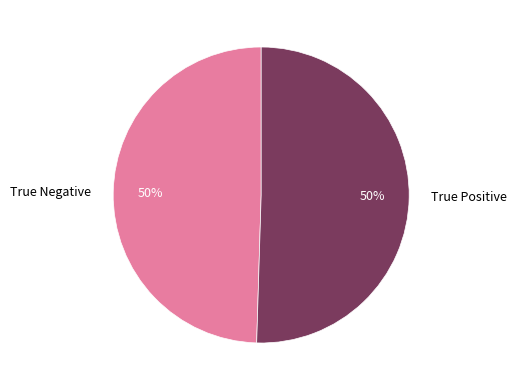

To the nearest percent, what is the average slice percentage?

50%